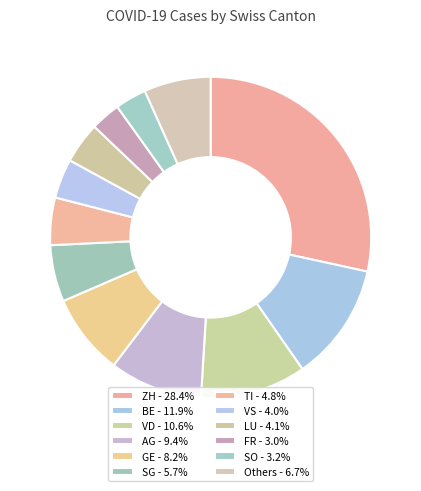

How many segments does this pie chart have?

12